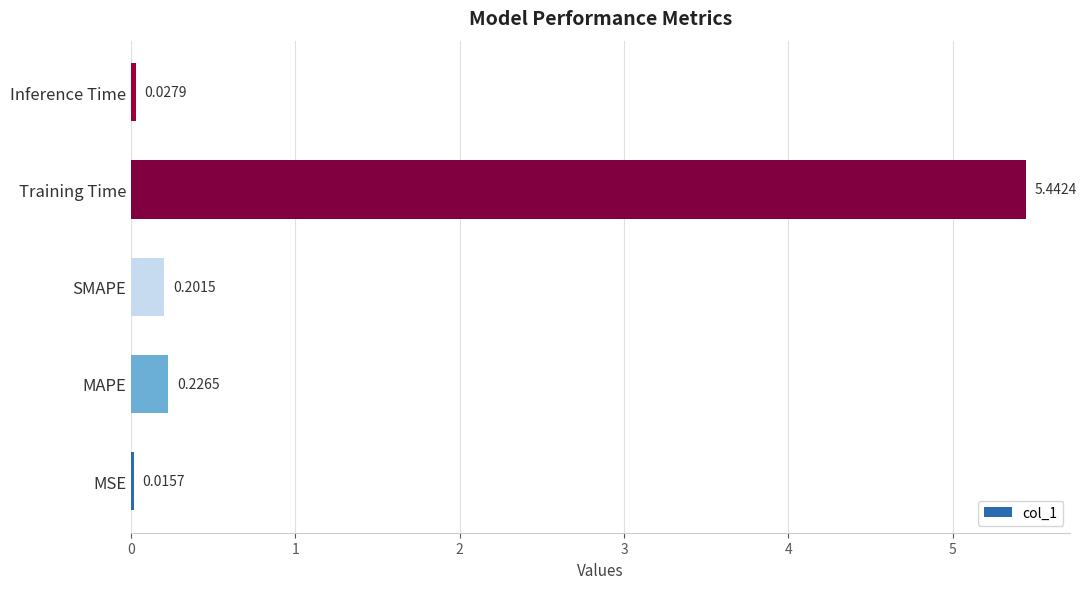

Between MSE and SMAPE, which is larger?

SMAPE